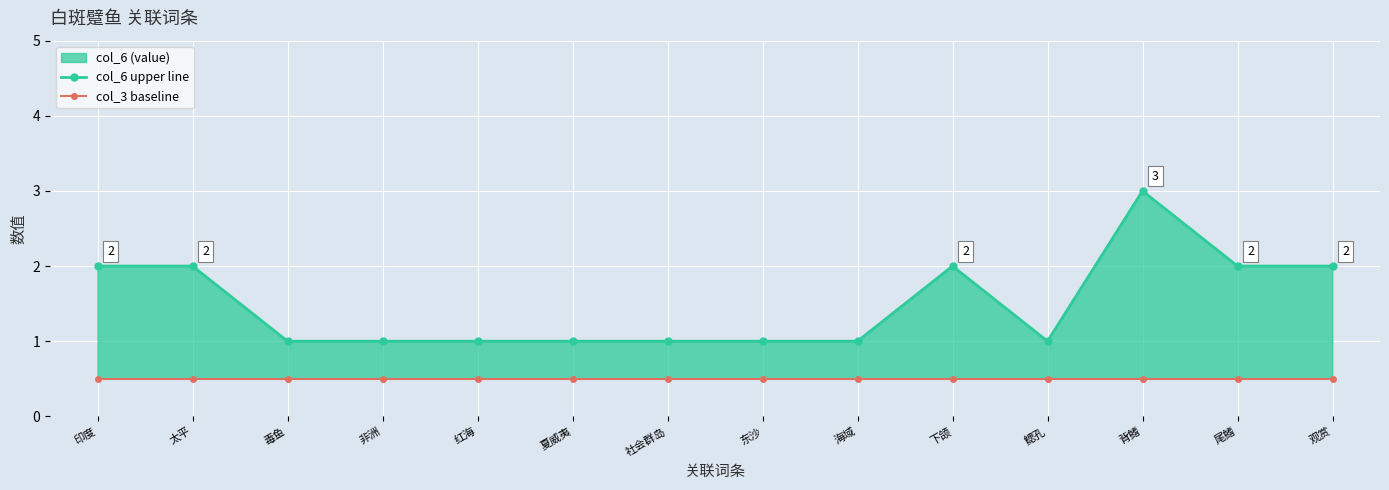

What is the label of the 6th point from the left?

夏威夷